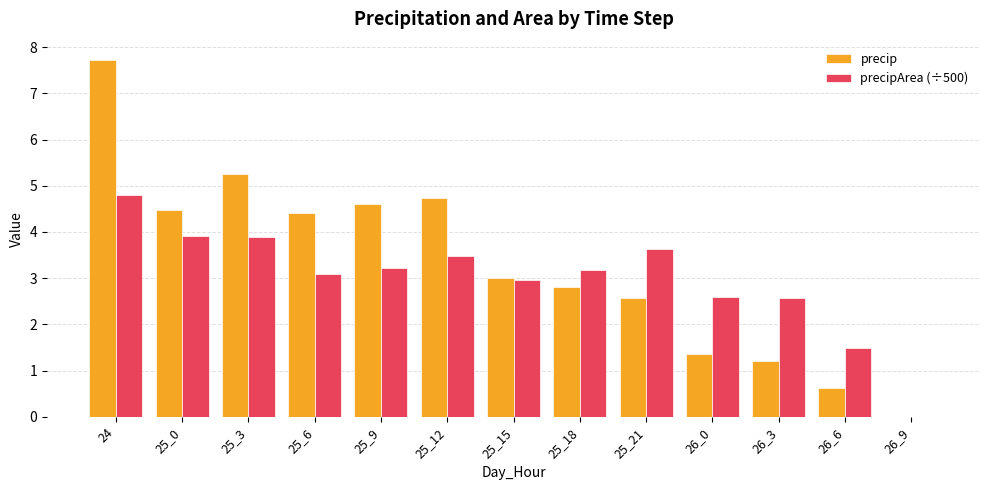

What value does the precip series have at 24?

7.7